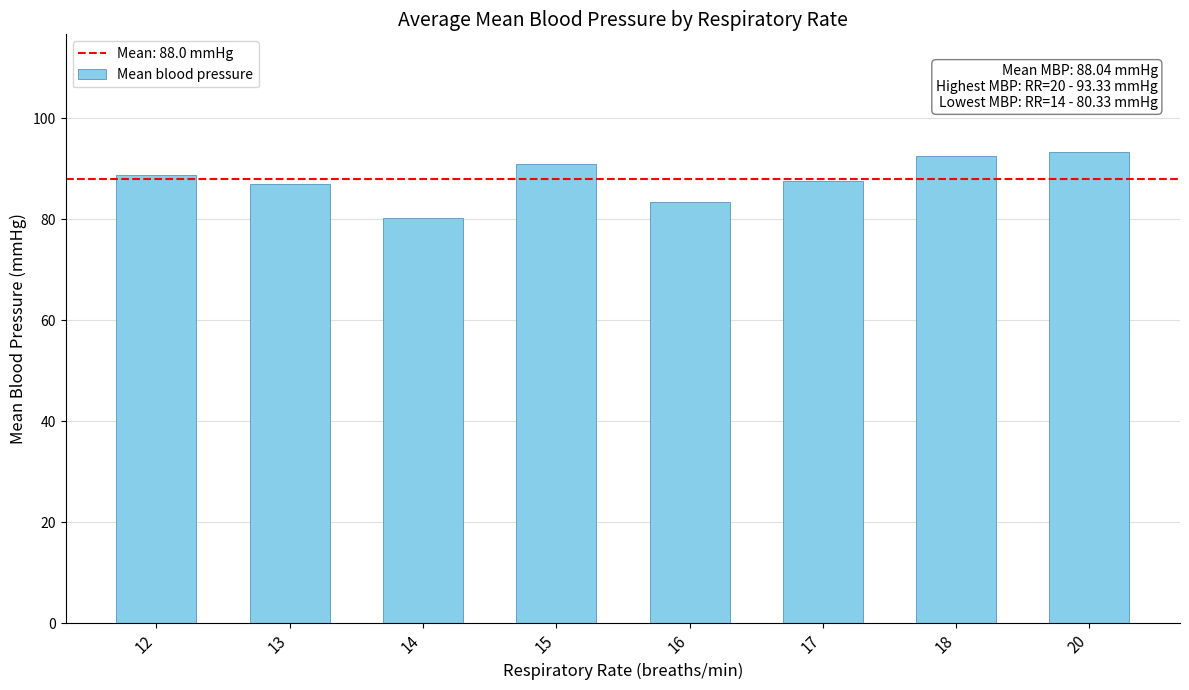

What is the value of the 4th bar from the left?

91.0